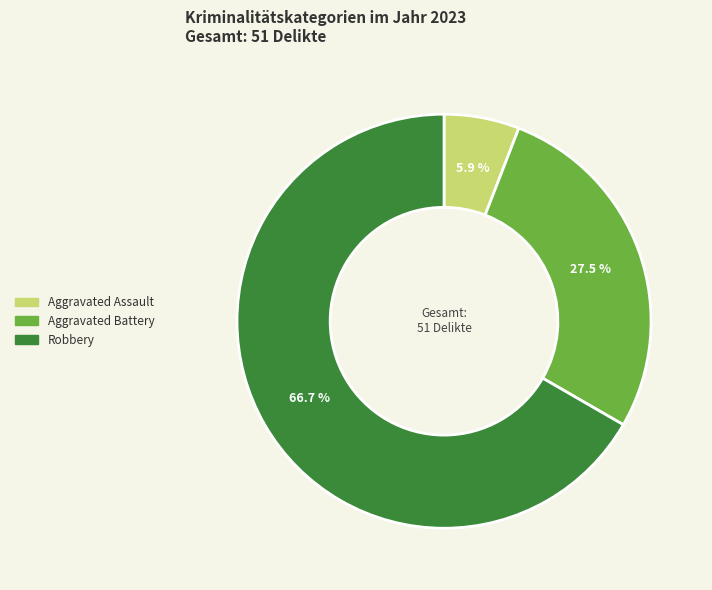

Is there a majority slice in this chart?

Yes